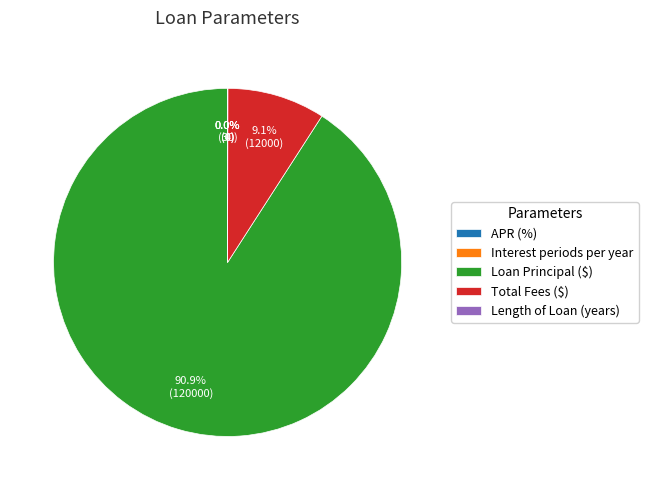

What percentage is NOT represented by Loan Principal ($)?

9.1%